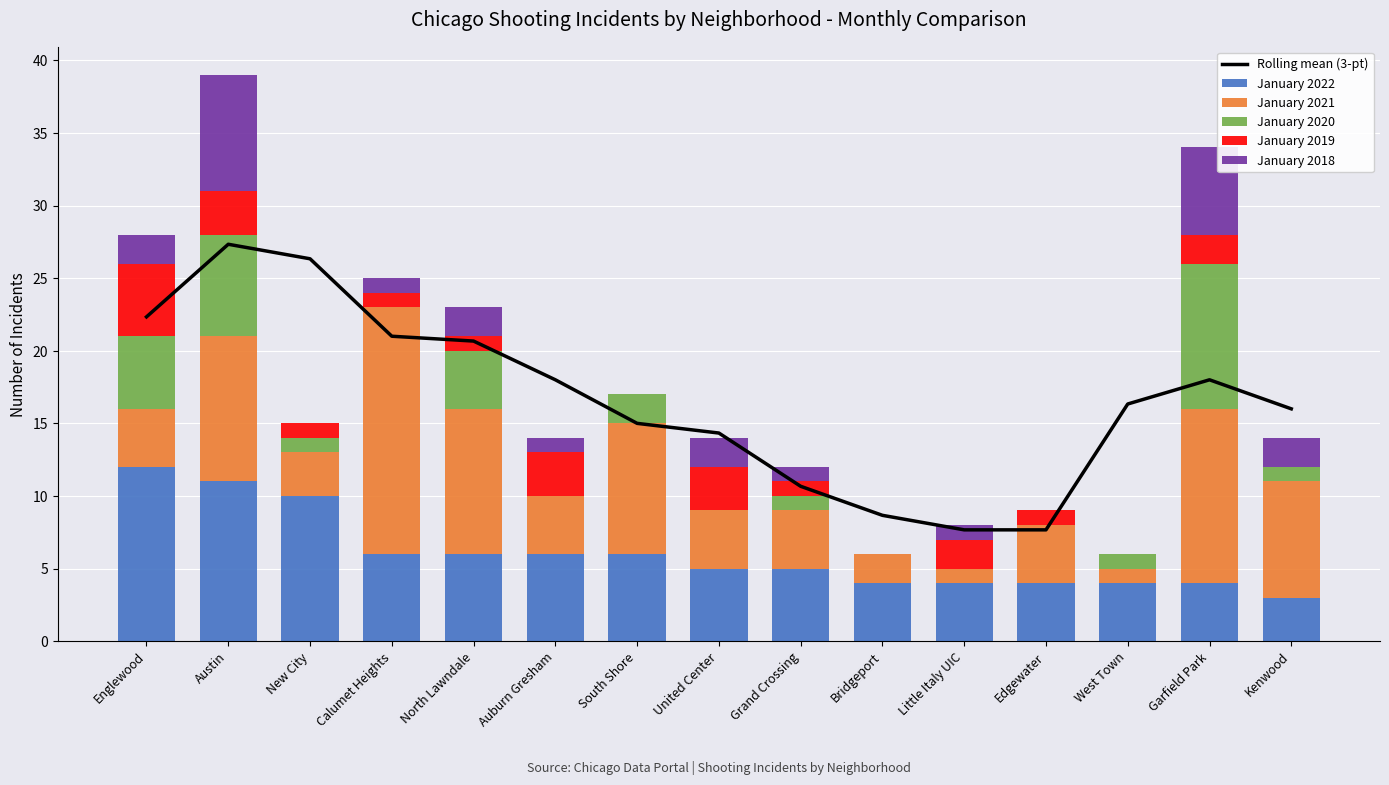

Is it true that January 2021 equals 1.0 at United Center?

False